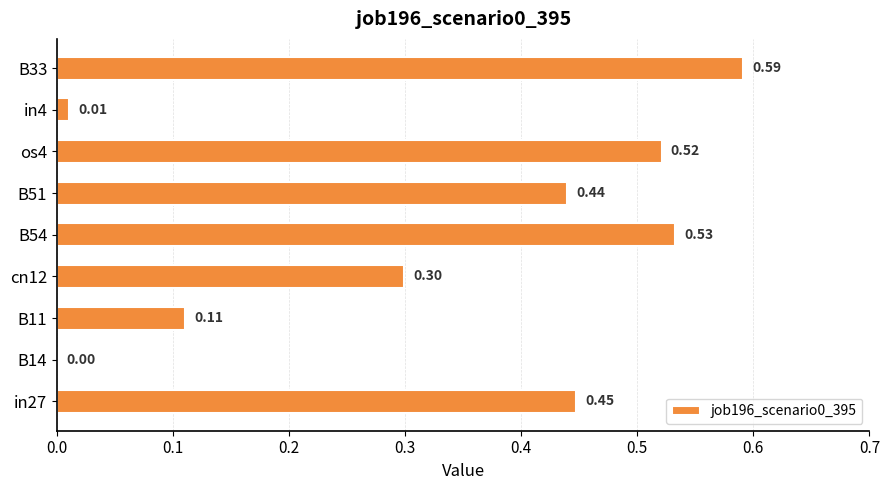

What is the sum of all values?

3.0